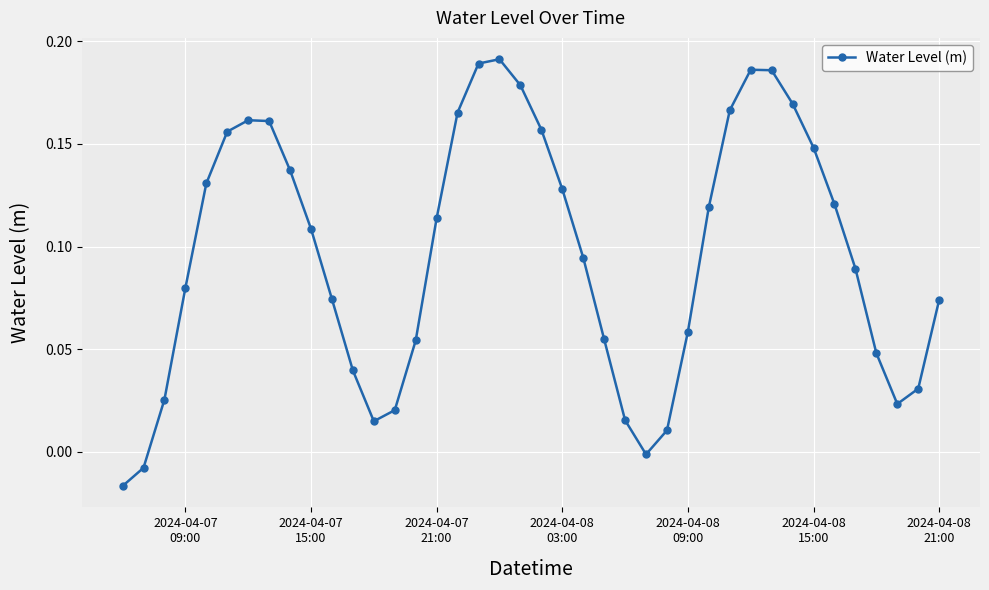

What is the sum of all values?

3.9